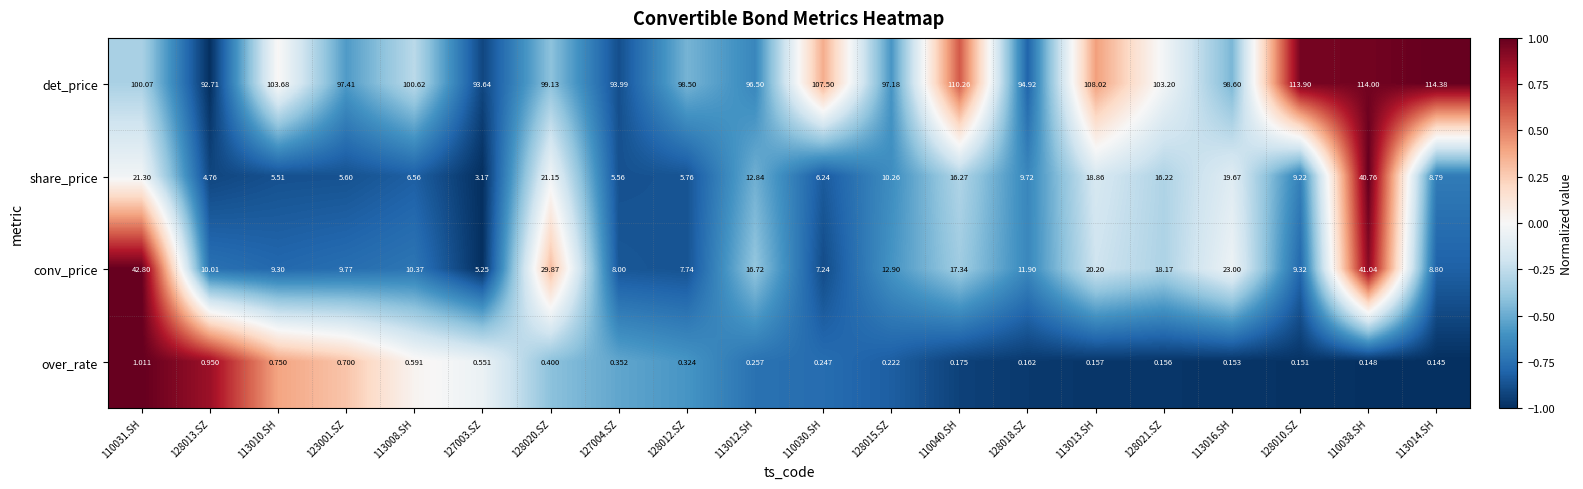

List the series in order of their peak value, lowest first.

over_rate, share_price, conv_price, det_price